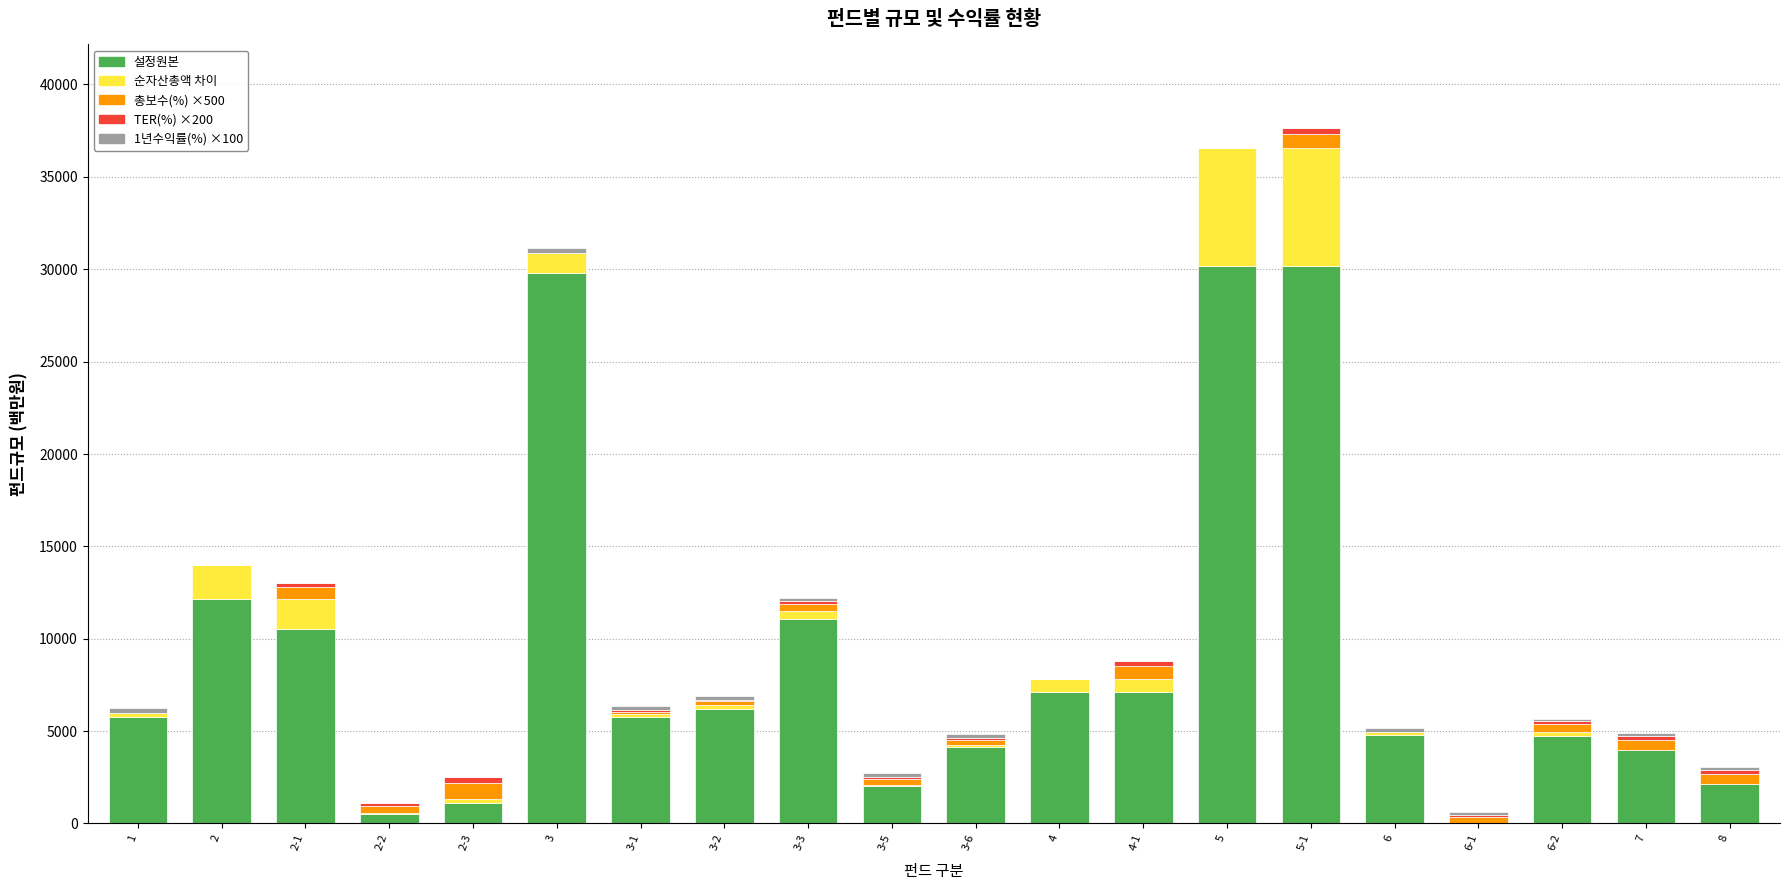

Which series has the largest range (max minus min)?

설정원본